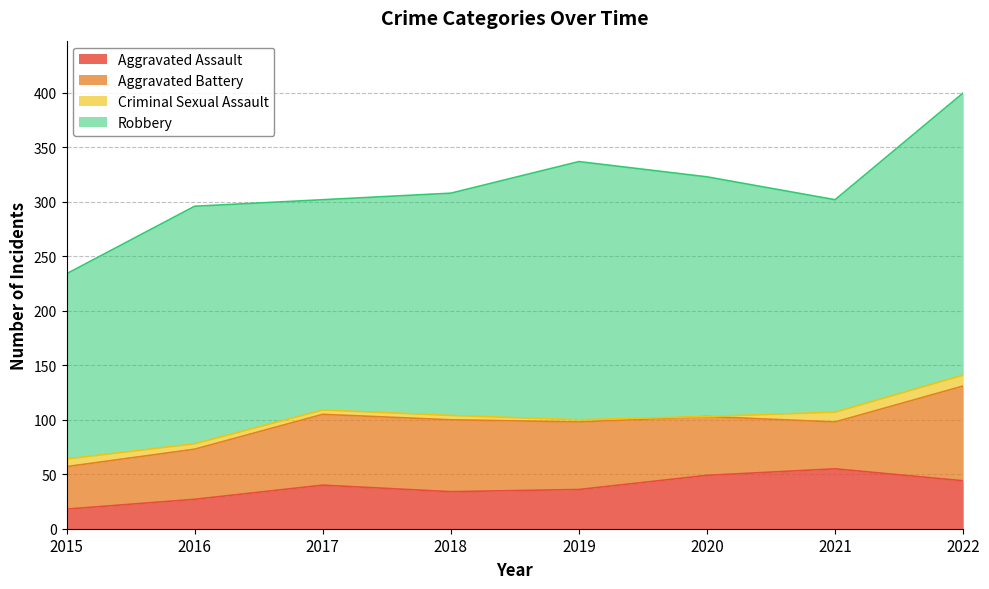

What is the spread (max minus min) of values at 2021?

186